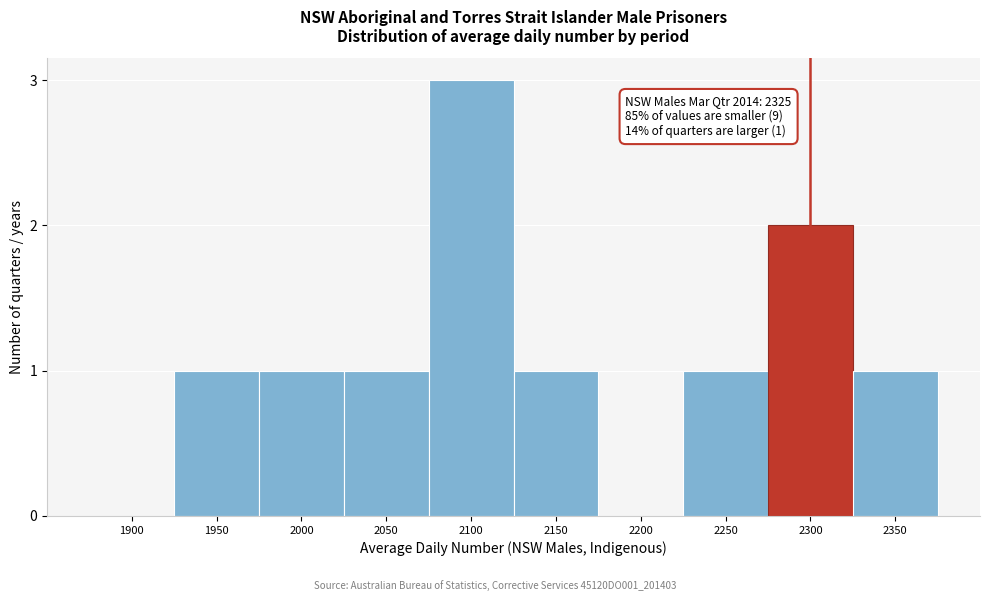

Reading right to left, extract all data points from this chart.

2350=1	2300=2	2250=1	2200=0	2150=1	2100=3	2050=1	2000=1	1950=1	1900=0